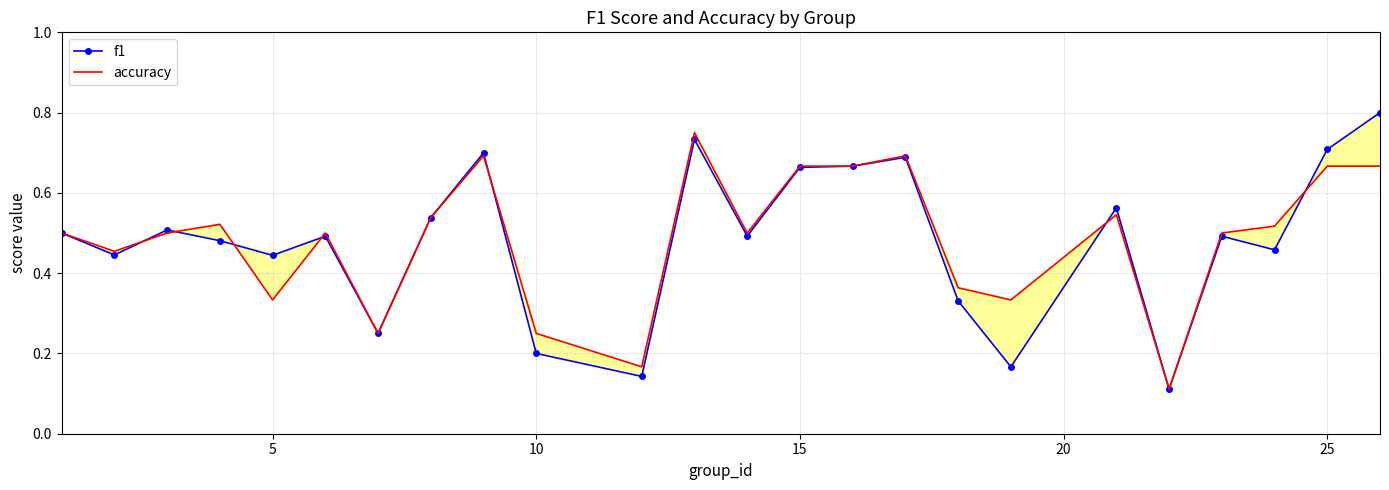

The f1 series shows 1.1 at 23. True or false?

False